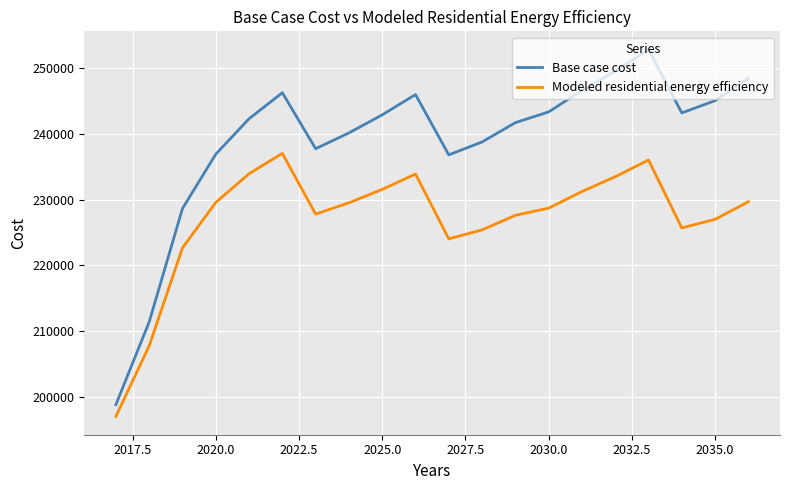

Rank the series by their average value, from highest to lowest.

Base case cost, Modeled residential energy efficiency